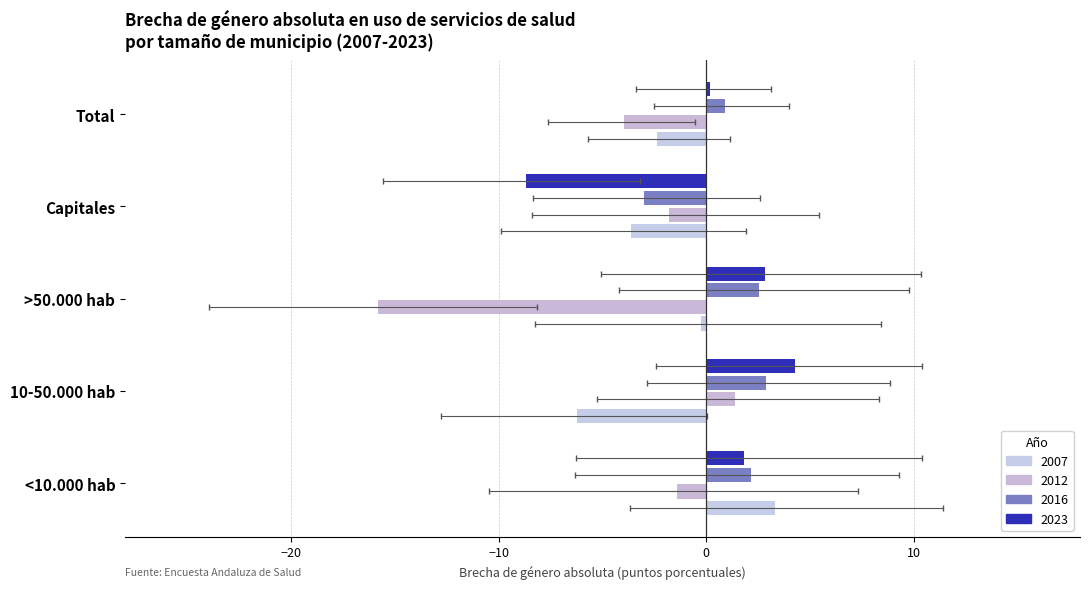

What are all the series names shown in the legend?

2007, 2012, 2016, 2023